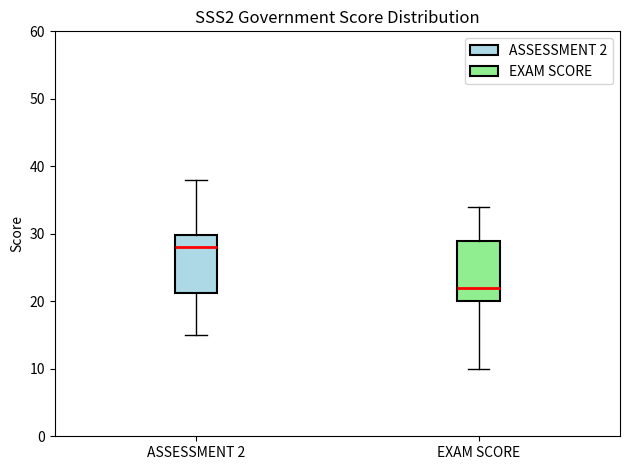

Where does the lower whisker of the box for ASSESSMENT 2 end on the y-axis? The values are not printed on the chart, so give them approximately, as read against the axis.

15